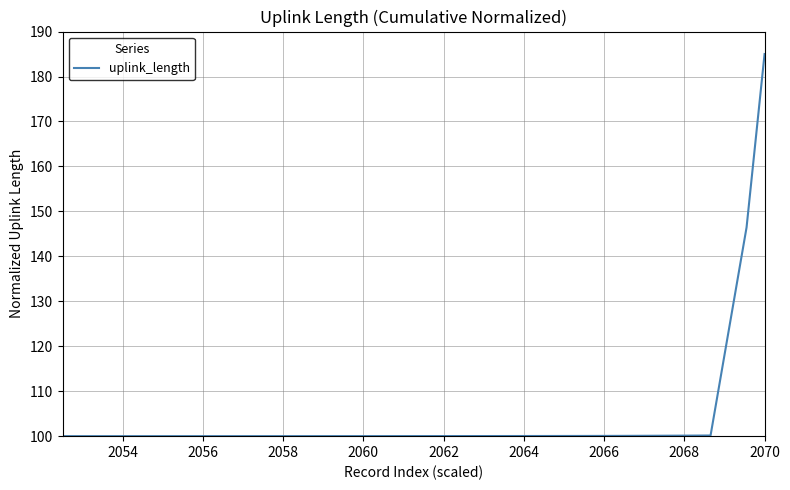

What is the maximum value shown in the chart?

185.0